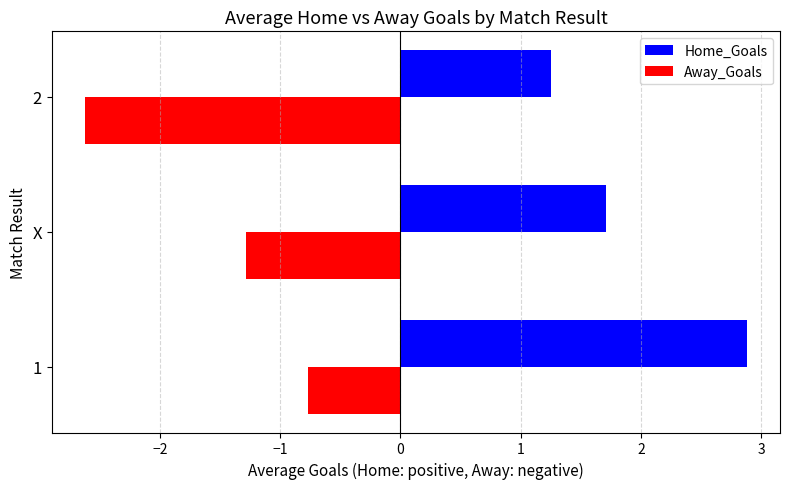

Which series changed the most between 1 and 2?

Away_Goals